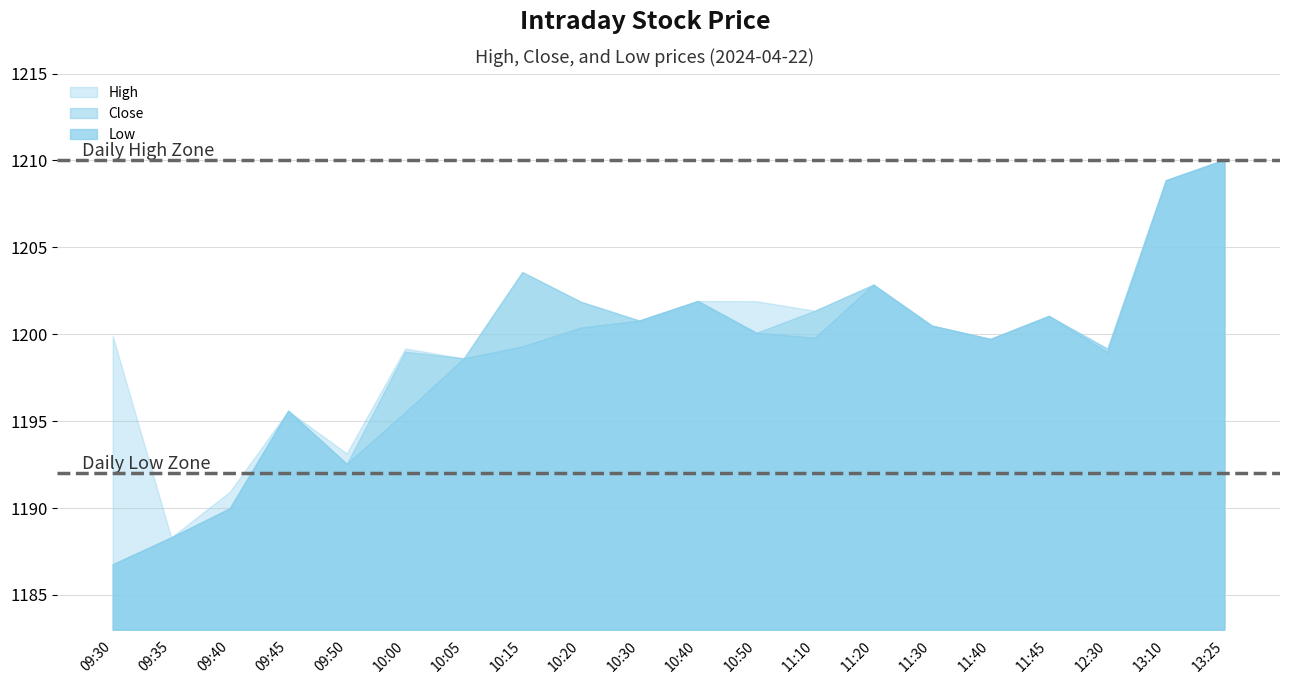

The Low series shows 1857.6 at 11:30. True or false?

False